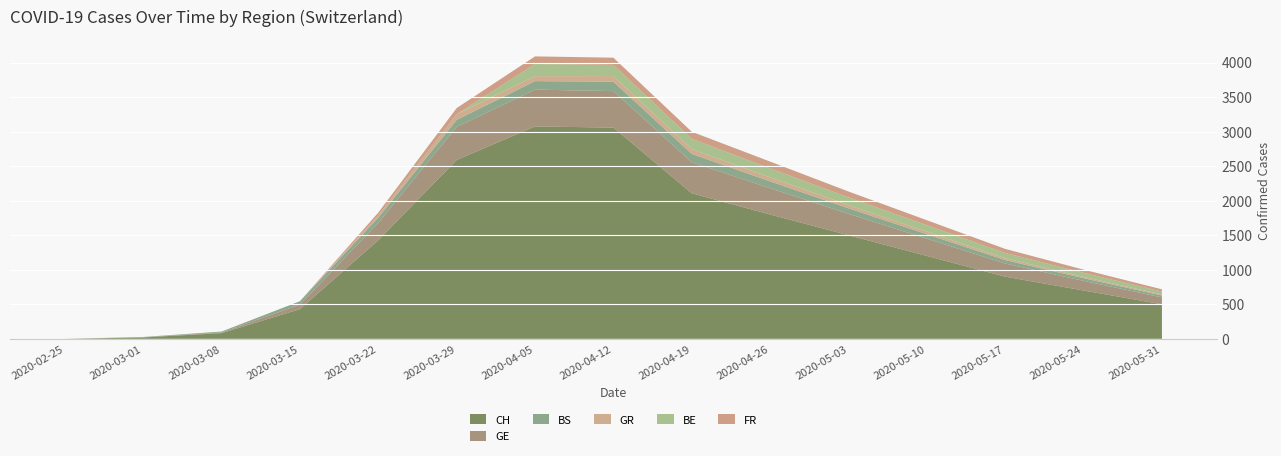

Reading right to left, extract all data points from this chart.

CH: 2020-05-31=500	2020-05-24=700	2020-05-17=900	2020-05-10=1200	2020-05-03=1500	2020-04-26=1800	2020-04-19=2107	2020-04-12=3058	2020-04-05=3075	2020-03-29=2589	2020-03-22=1428	2020-03-15=430	2020-03-08=83	2020-03-01=20	2020-02-25=0
GE: 2020-05-31=100	2020-05-24=140	2020-05-17=190	2020-05-10=250	2020-05-03=310	2020-04-26=380	2020-04-19=450	2020-04-12=528	2020-04-05=533	2020-03-29=479	2020-03-22=251	2020-03-15=66	2020-03-08=9	2020-03-01=3	2020-02-25=0
BS: 2020-05-31=28	2020-05-24=38	2020-05-17=50	2020-05-10=65	2020-05-03=80	2020-04-26=100	2020-04-19=120	2020-04-12=136	2020-04-05=123	2020-03-29=102	2020-03-22=76	2020-03-15=49	2020-03-08=14	2020-03-01=4	2020-02-25=0
GR: 2020-05-31=14	2020-05-24=20	2020-05-17=27	2020-05-10=36	2020-05-03=46	2020-04-26=58	2020-04-19=70	2020-04-12=82	2020-04-05=72	2020-03-29=82	2020-03-22=33	2020-03-15=0	2020-03-08=0	2020-03-01=0	2020-02-25=0
BE: 2020-05-31=42	2020-05-24=58	2020-05-17=76	2020-05-10=94	2020-05-03=112	2020-04-26=130	2020-04-19=148	2020-04-12=162	2020-04-05=176	2020-03-29=0	2020-03-22=0	2020-03-15=0	2020-03-08=0	2020-03-01=0	2020-02-25=0
FR: 2020-05-31=33	2020-05-24=46	2020-05-17=59	2020-05-10=72	2020-05-03=85	2020-04-26=98	2020-04-19=103	2020-04-12=104	2020-04-05=110	2020-03-29=89	2020-03-22=40	2020-03-15=0	2020-03-08=0	2020-03-01=0	2020-02-25=0